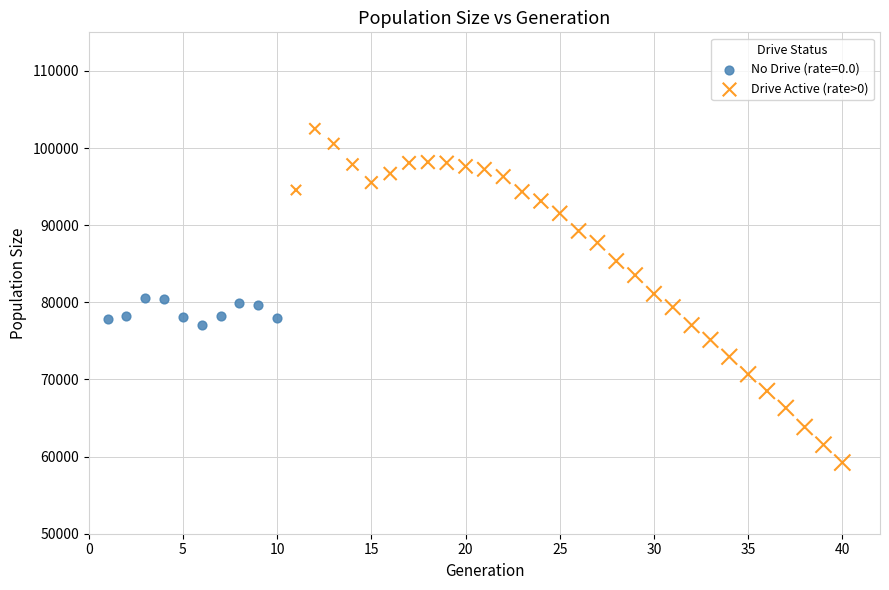

Which series has the largest Y range (max minus min)?

Drive Active (rate>0)